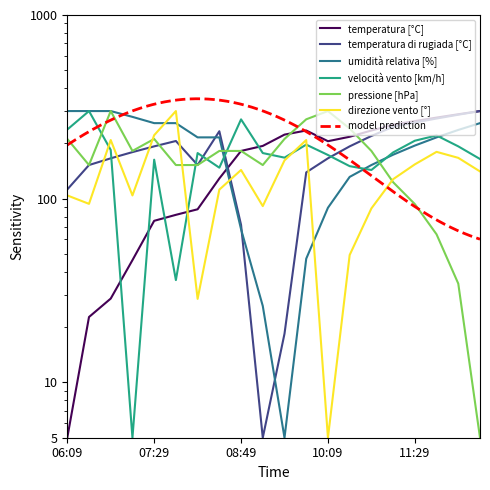

Reading right to left, list all the values displayed in this chart.

temperatura [°C]: 12:29=300.0	12:09=288.2	11:49=276.4	11:29=264.6	11:09=252.8	10:49=235.1	10:29=217.4	10:09=205.6	09:49=235.1	09:29=223.3	09:09=193.8	08:49=182.0	08:29=128.9	08:09=87.6	07:49=81.7	07:29=75.8	07:09=46.3	06:49=28.6	06:29=22.7	06:09=5.0
temperatura di rugiada [°C]: 12:29=300.0	12:09=286.6	11:49=273.2	11:29=259.8	11:09=246.4	10:49=219.5	10:29=192.7	10:09=165.9	09:49=139.1	09:29=18.4	09:09=5.0	08:49=72.0	08:29=233.0	08:09=152.5	07:49=206.1	07:29=192.7	07:09=179.3	06:49=165.9	06:29=152.5	06:09=112.3
umidità relativa [%]: 12:29=257.9	12:09=236.8	11:49=215.7	11:29=194.6	11:09=173.6	10:49=152.5	10:29=131.4	10:09=89.3	09:49=47.1	09:29=5.0	09:09=26.1	08:49=68.2	08:29=215.7	08:09=215.7	07:49=257.9	07:29=257.9	07:09=278.9	06:49=300.0	06:29=300.0	06:09=300.0
velocità vento [km/h]: 12:29=164.5	12:09=192.7	11:49=221.0	11:29=206.8	11:09=178.6	10:49=143.3	10:29=150.4	10:09=173.0	09:49=197.0	09:29=167.3	09:09=177.2	08:49=270.4	08:29=147.6	08:09=177.2	07:49=36.1	07:29=163.1	07:09=5.0	06:49=184.3	06:29=300.0	06:09=237.9
pressione [hPa]: 12:29=5.0	12:09=34.5	11:49=64.0	11:29=93.5	11:09=123.0	10:49=182.0	10:29=241.0	10:09=300.0	09:49=270.5	09:29=211.5	09:09=152.5	08:49=182.0	08:29=182.0	08:09=152.5	07:49=152.5	07:29=211.5	07:09=182.0	06:49=300.0	06:29=152.5	06:09=211.5
direzione vento [°]: 12:29=140.8	12:09=166.9	11:49=179.9	11:29=153.8	11:09=127.7	10:49=88.5	10:29=49.4	10:09=5.0	09:49=208.6	09:29=161.6	09:09=91.2	08:49=143.4	08:29=112.0	08:09=28.5	07:49=300.0	07:29=221.7	07:09=104.2	06:49=208.6	06:29=93.8	06:09=104.2